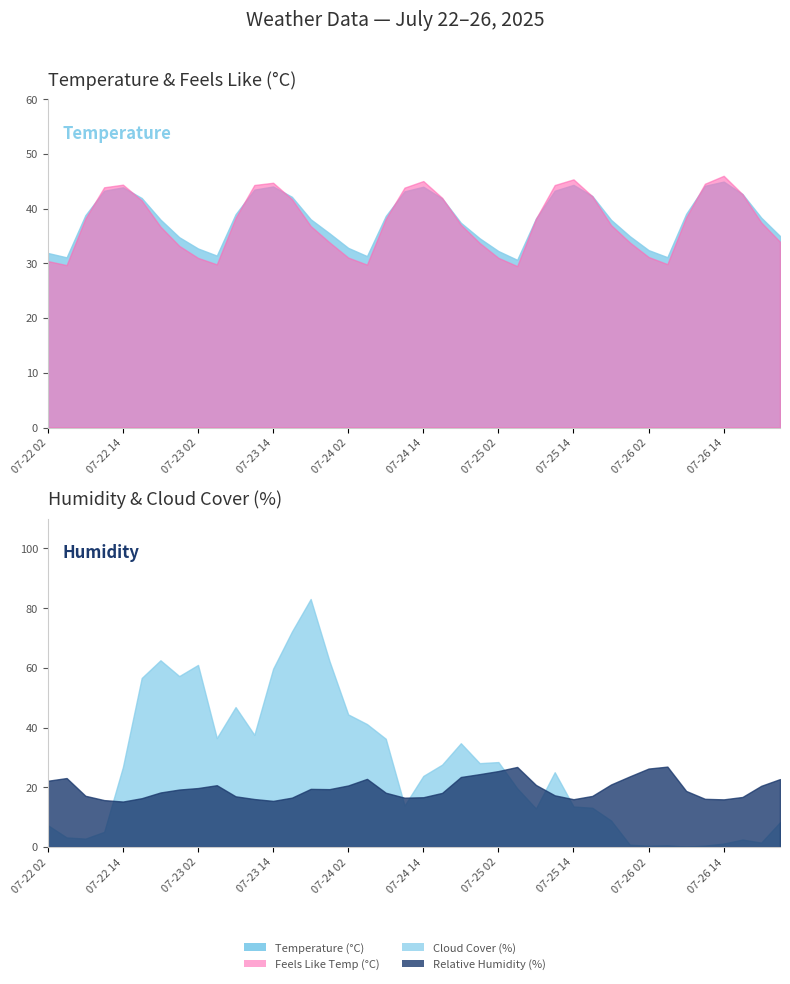

True or false: Feels Like Temperature (°C) and Relative Humidity (%) cross at least once.

False